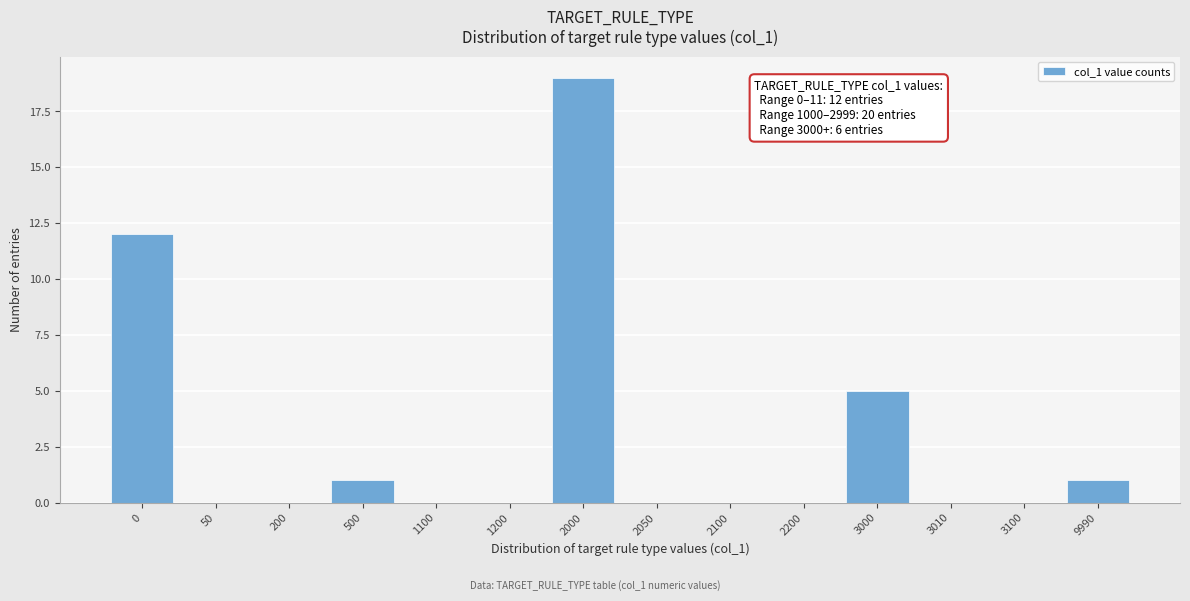

Reading right to left, transcribe all the data shown in this chart.

9990=1	3100=0	3010=0	3000=5	2200=0	2100=0	2050=0	2000=19	1200=0	1100=0	500=1	200=0	50=0	0=12